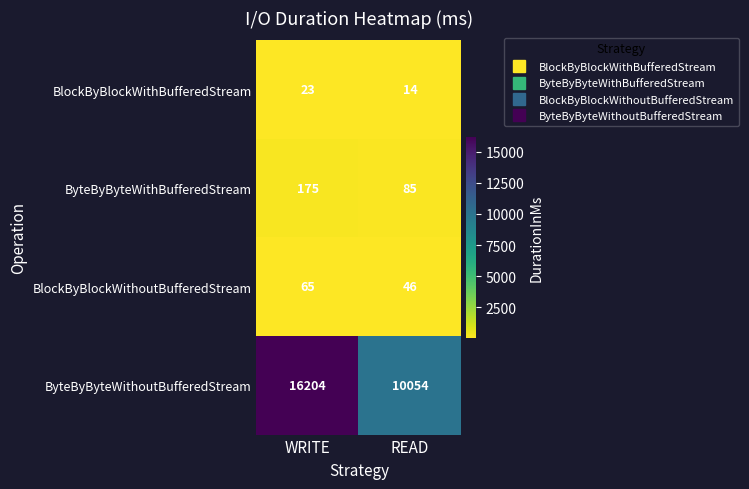

Rank the series by their maximum value, from lowest to highest.

BlockByBlockWithBufferedStream, BlockByBlockWithoutBufferedStream, ByteByByteWithBufferedStream, ByteByByteWithoutBufferedStream